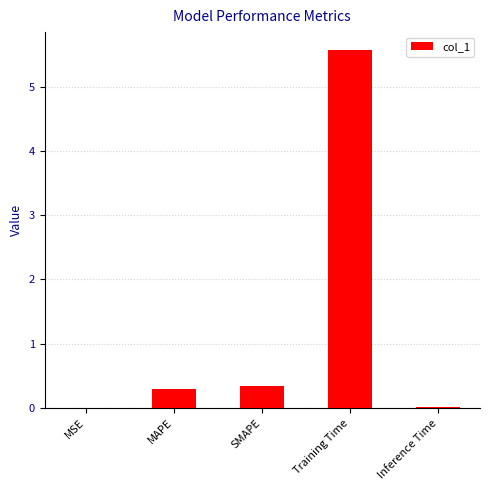

What is the change in value from SMAPE to Training Time?

+5.2